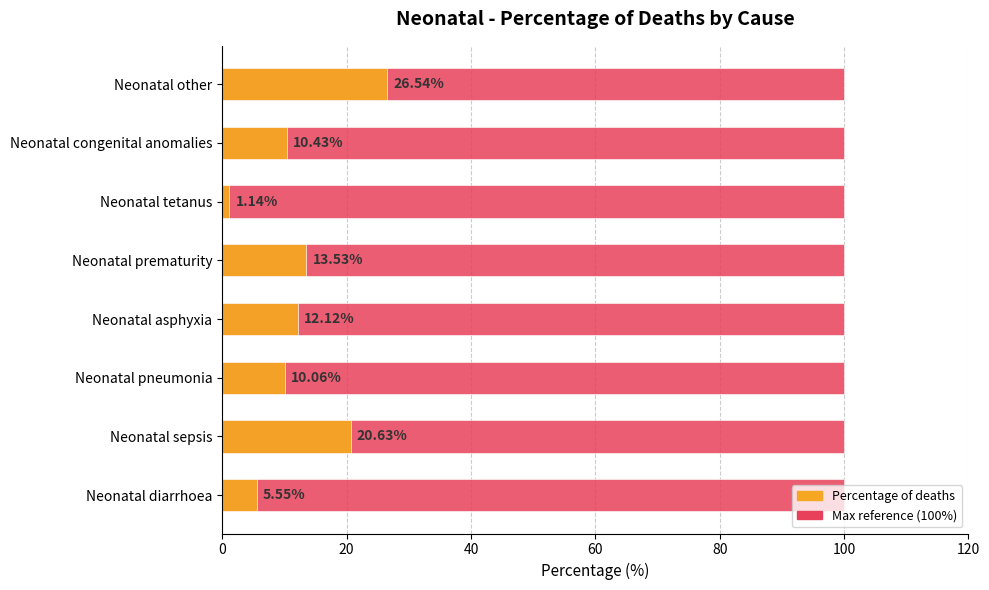

How many bars are there in each group?

2